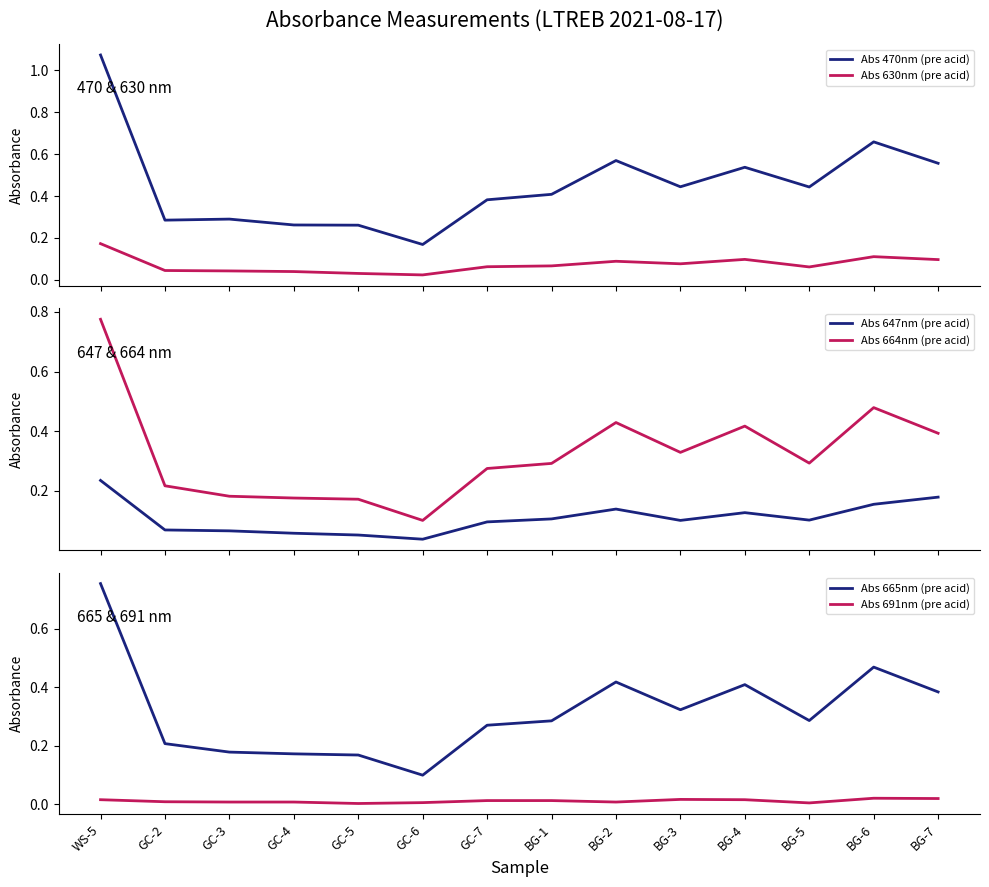

Does the chart display data point markers on the line(s)?

No